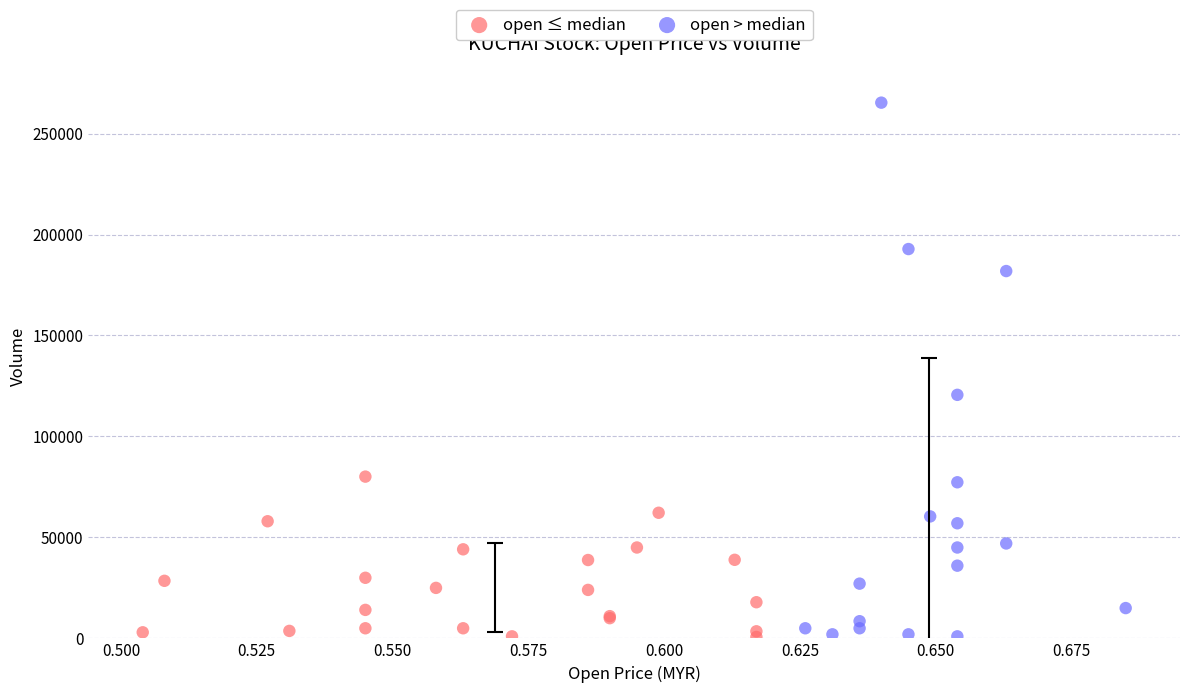

Which series has the widest spread of Y values?

open > median